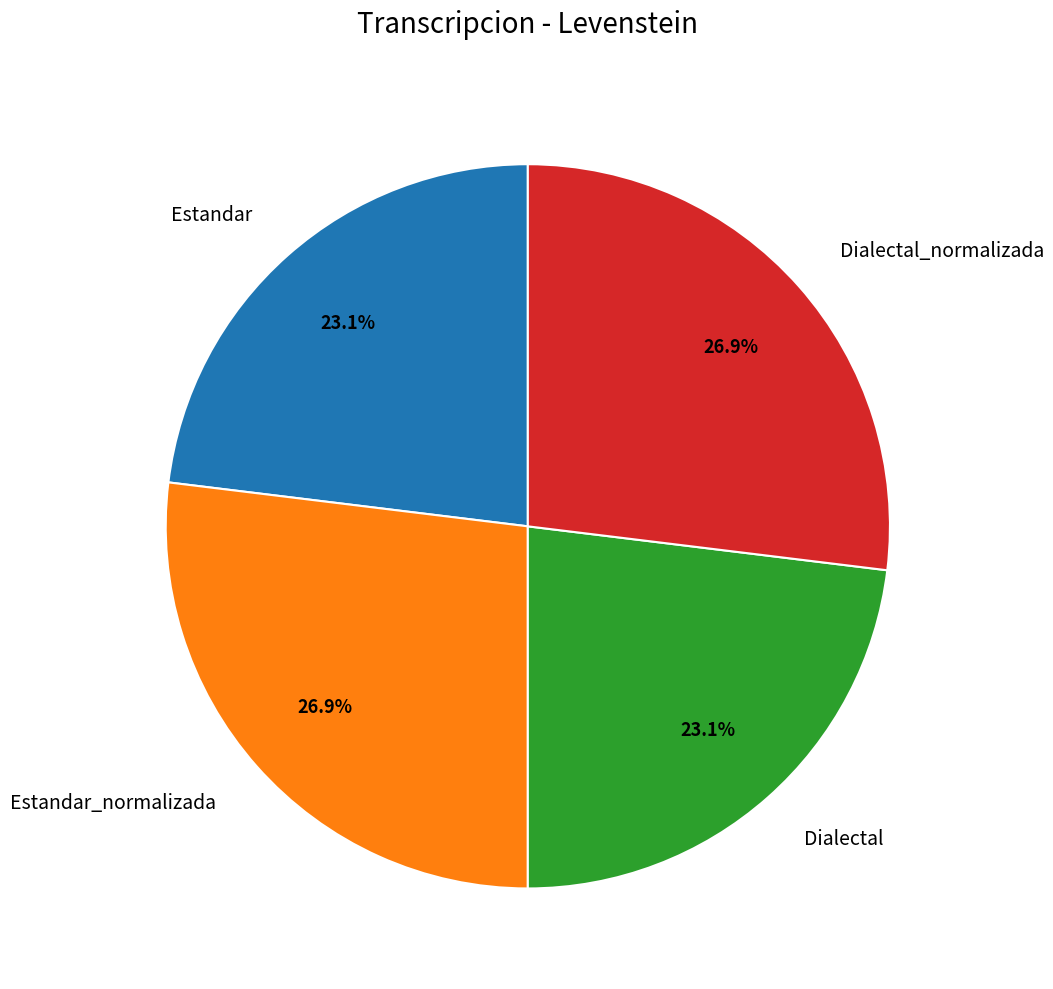

To the nearest percent, what is the average slice percentage?

25%